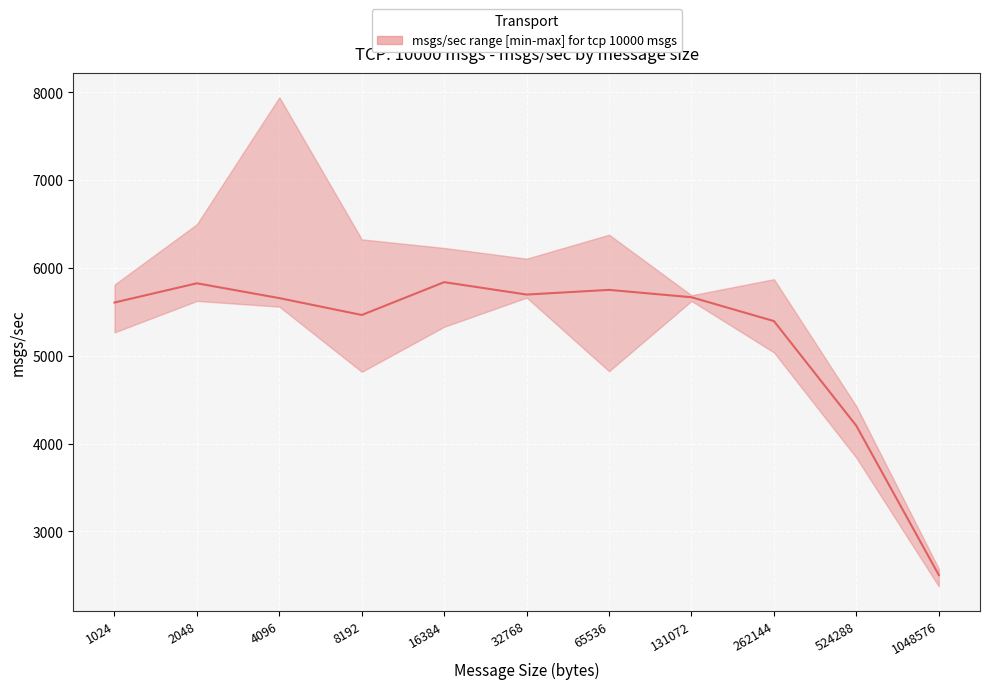

What is the maximum value shown in the chart?

5838.0